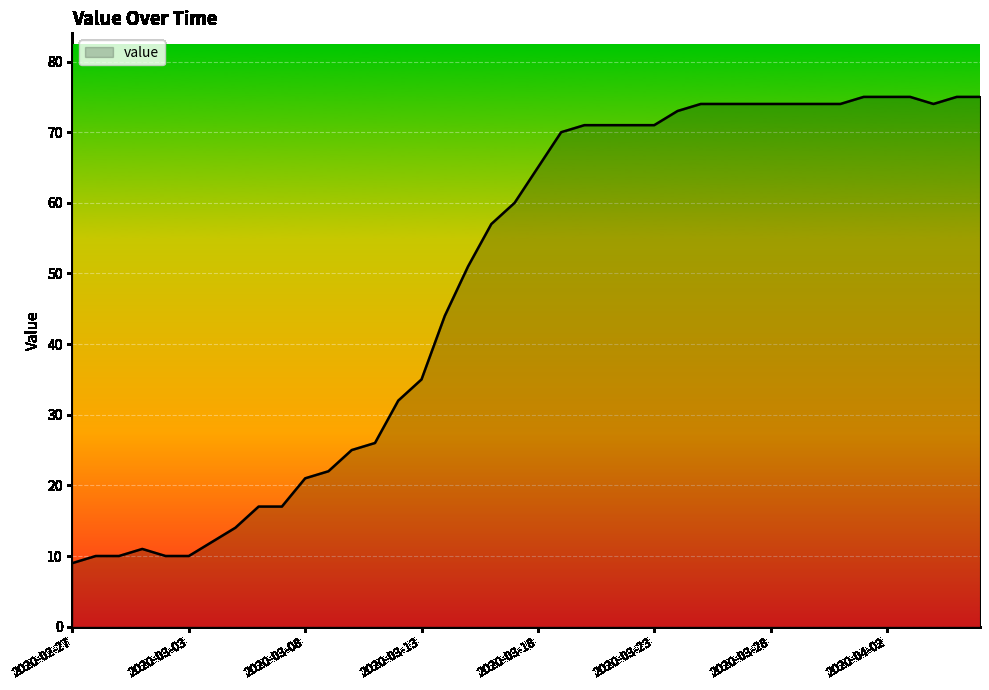

What is the smallest value displayed?

9